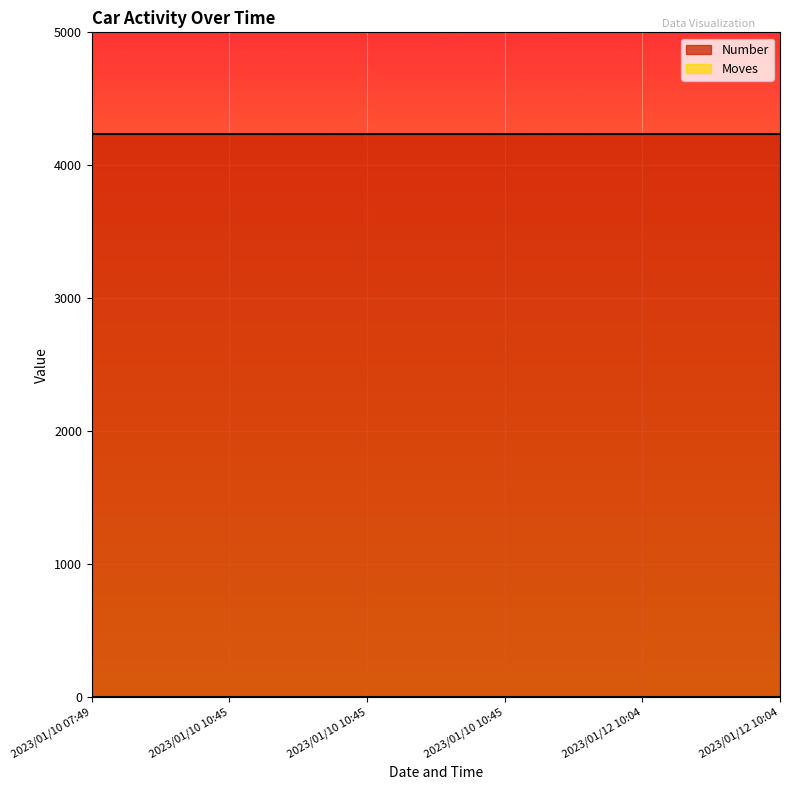

List the series in order of their peak value, highest first.

Number, Moves